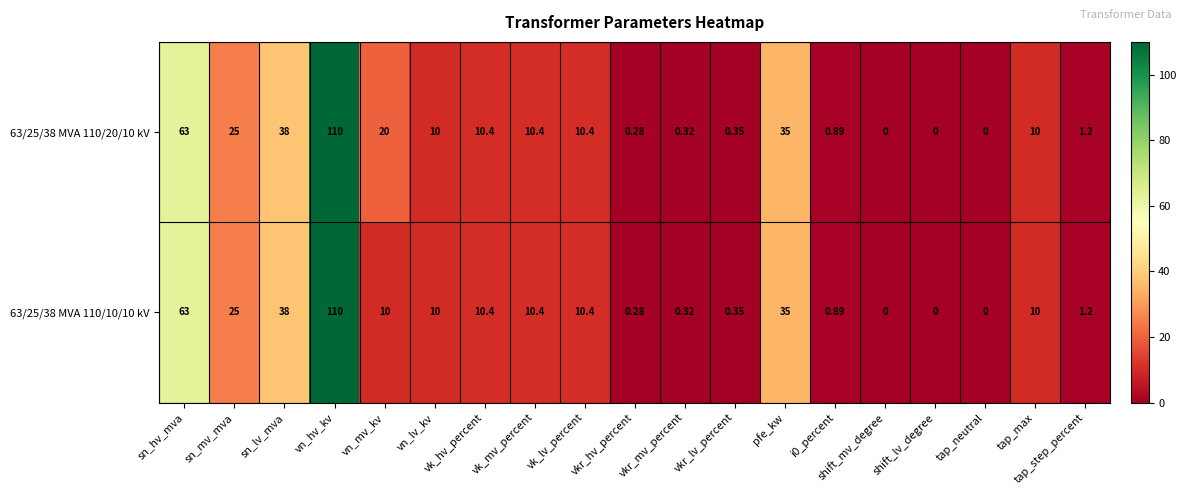

How many data points in 63/25/38 MVA 110/10/10 kV are less than 10?

8